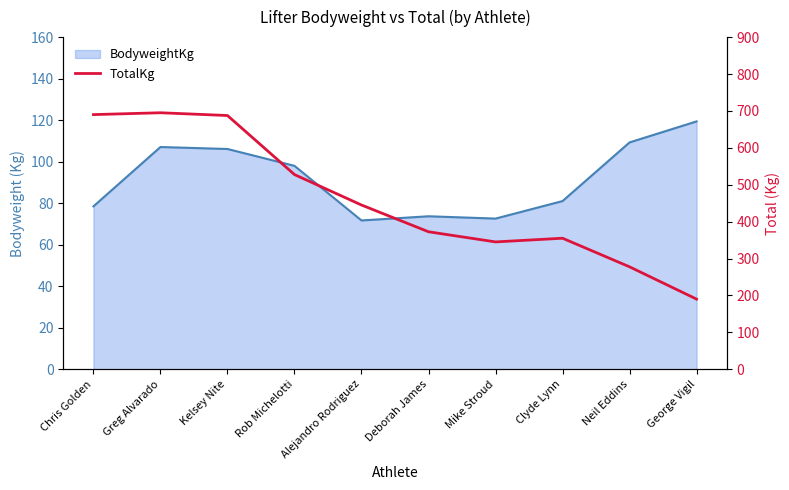

What is the difference between the values at Rob Michelotti and Clyde Lynn?

172.5